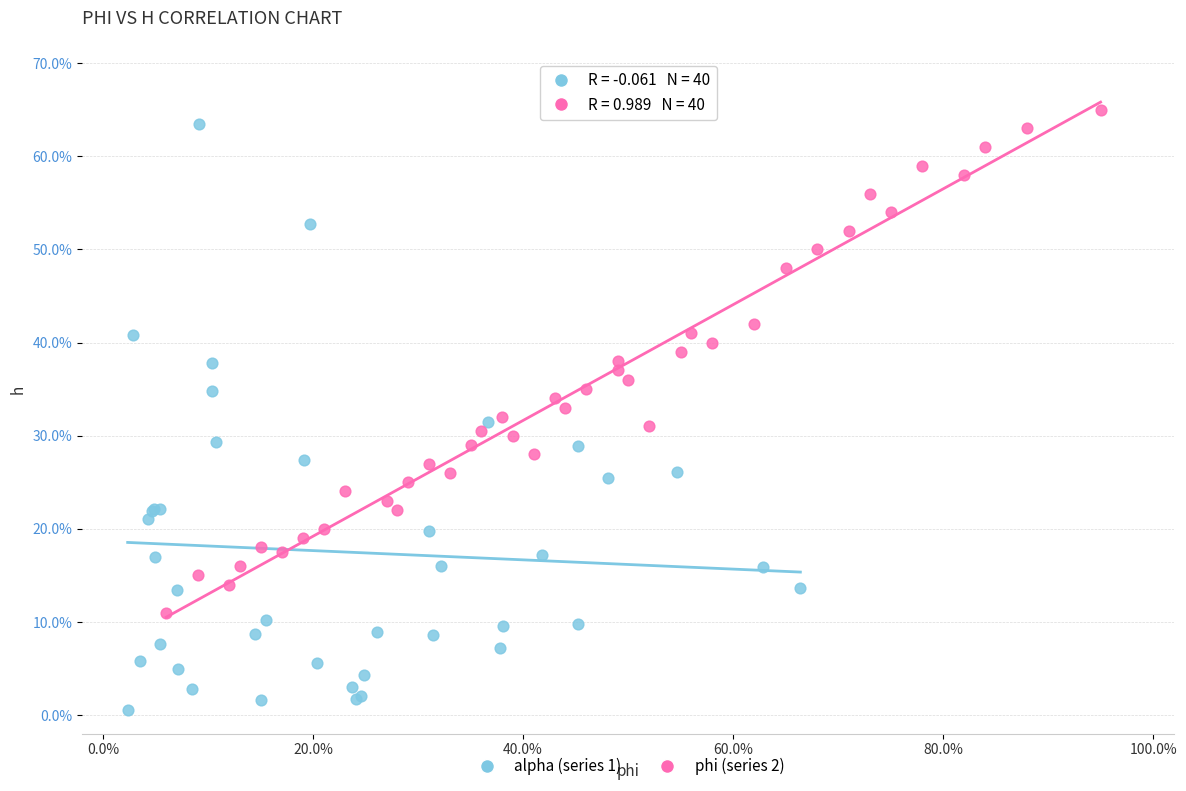

Which series has the largest Y range (max minus min)?

alpha (series 1)